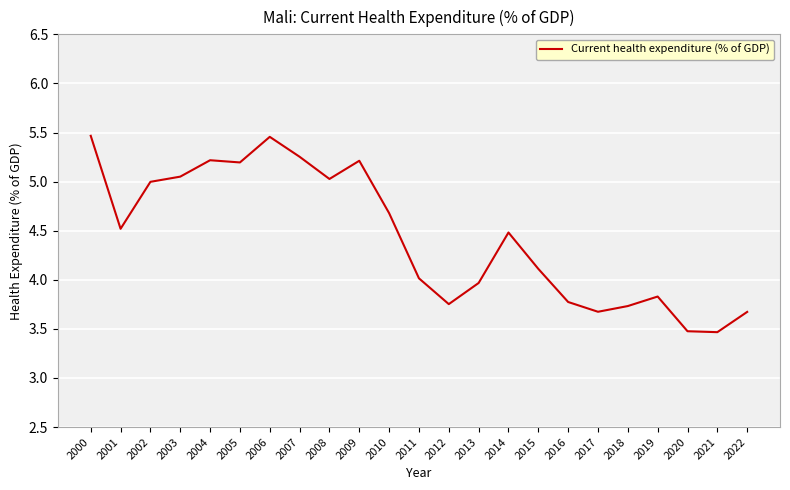

What is the difference between the maximum and minimum values?

2.0